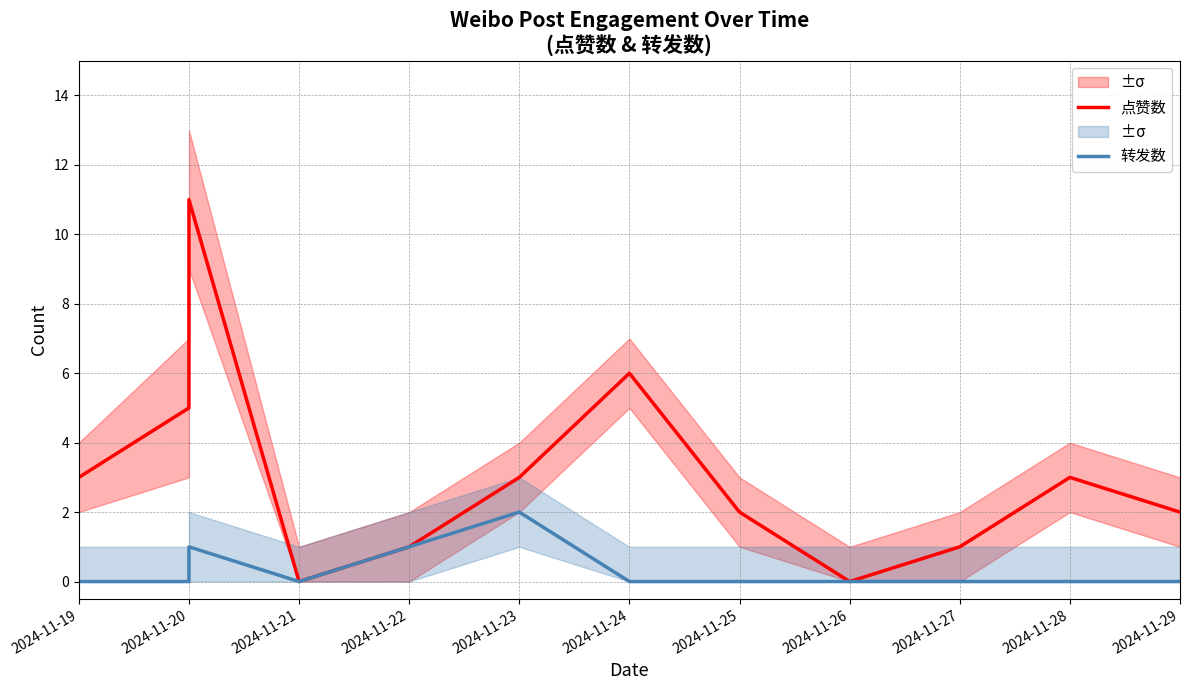

How many data points does each series have?

12